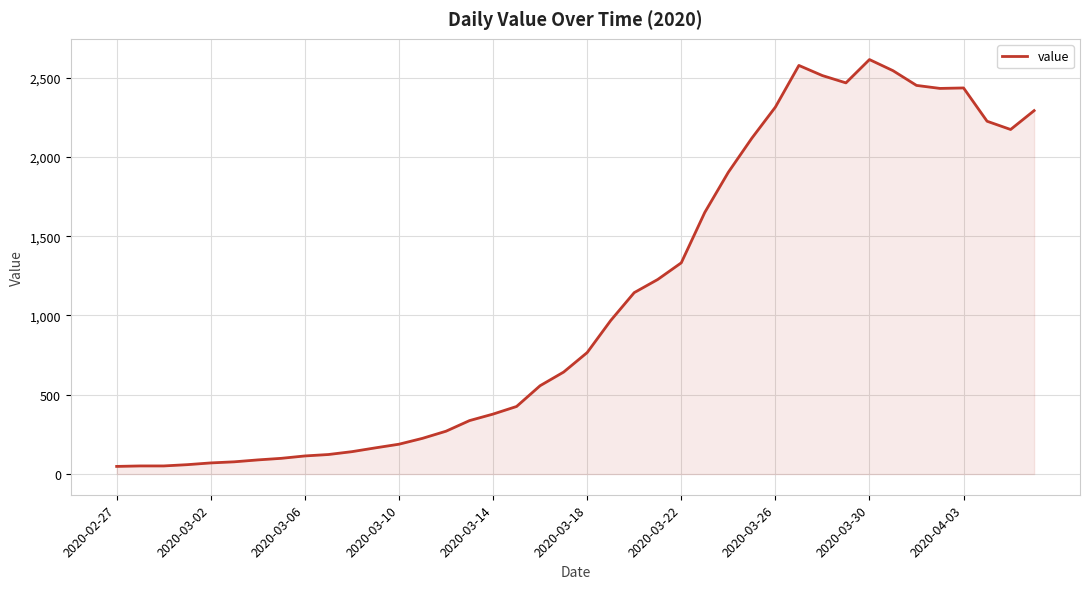

What is the maximum value shown in the chart?

2614